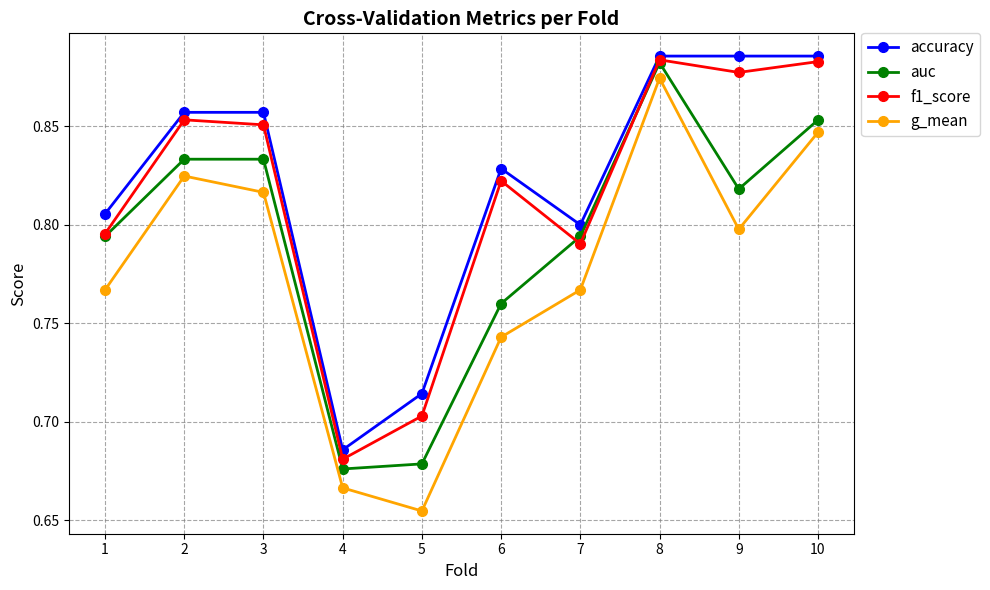

At which label is f1_score closest to 0?

4